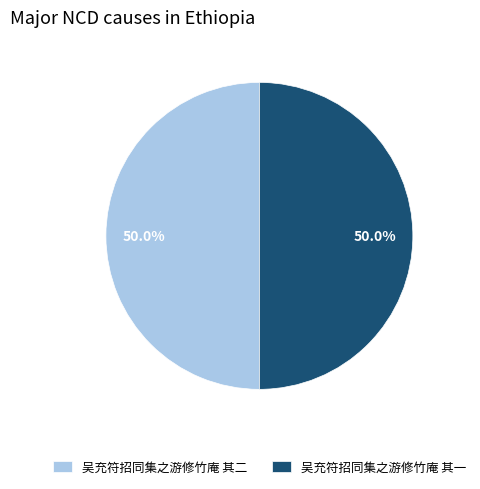

Combined, what portion of the pie is 吴充符招同集之游修竹庵 其二 and 吴充符招同集之游修竹庵 其一?

100.0%